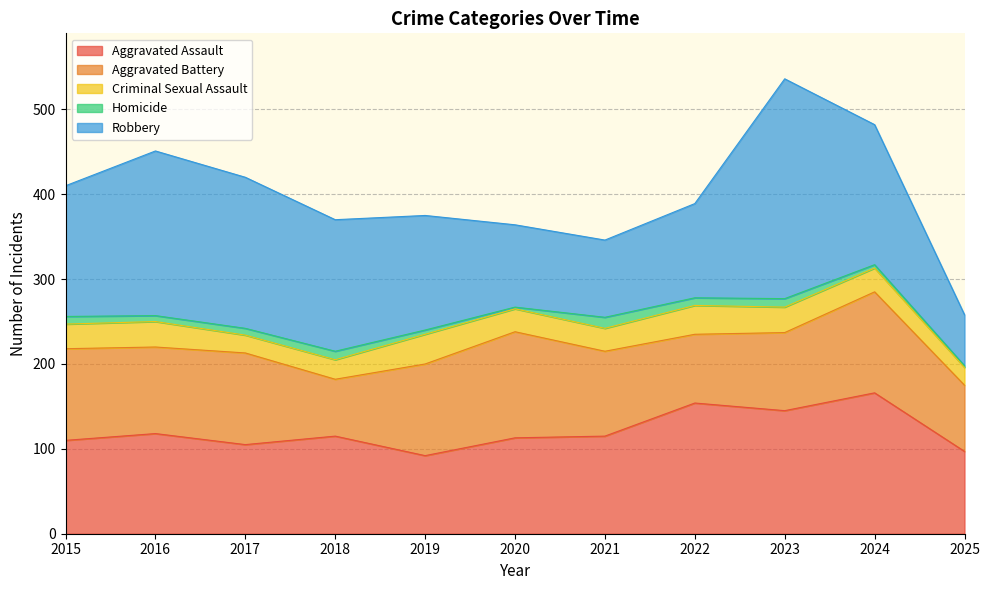

Reading right to left, extract all data points from this chart.

Aggravated Assault: 97	166	145	154	115	113	92	115	105	118	110
Aggravated Battery: 78	119	92	81	100	125	108	67	108	102	108
Criminal Sexual Assault: 21	28	30	34	27	27	35	23	21	30	29
Homicide: 2	4	10	9	13	2	5	10	8	7	9
Robbery: 60	165	259	111	91	97	135	155	178	194	154